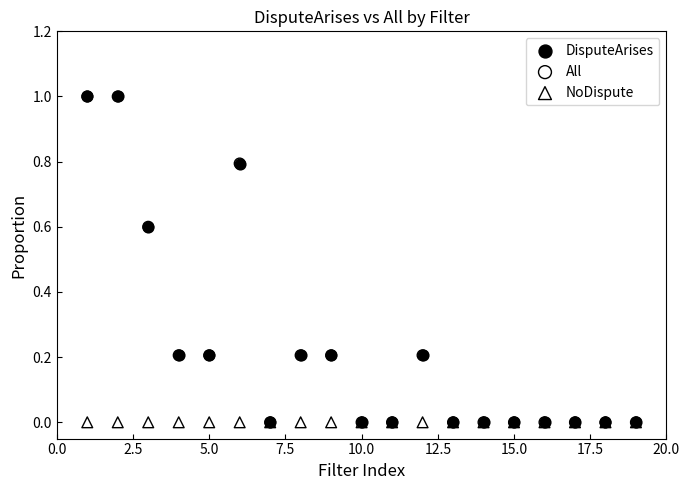

What are all the series names shown in the legend?

DisputeArises, All, NoDispute